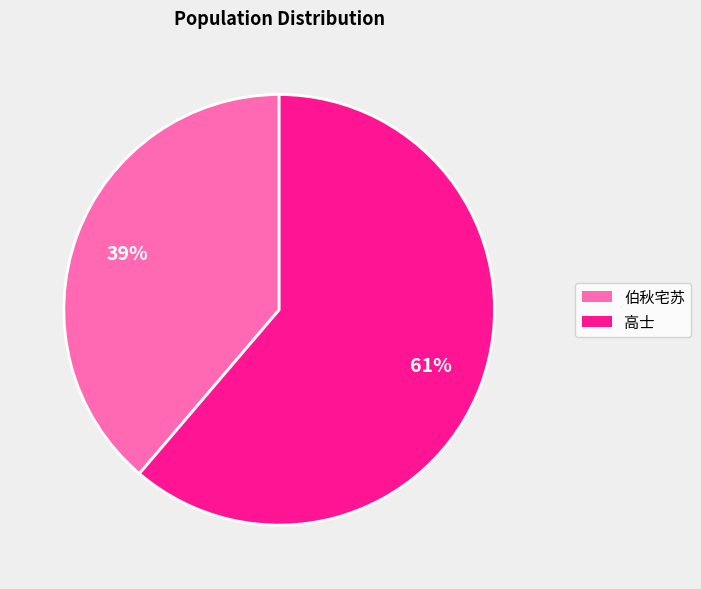

Is it true that 高士 is 69% of the pie?

False